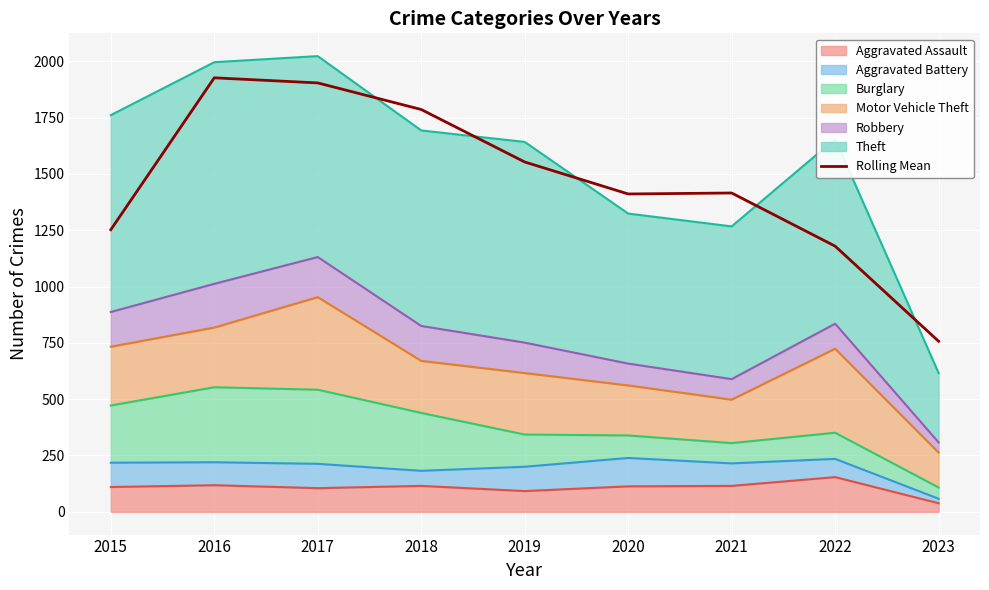

What is the difference between the maximum and minimum values?

1169.7